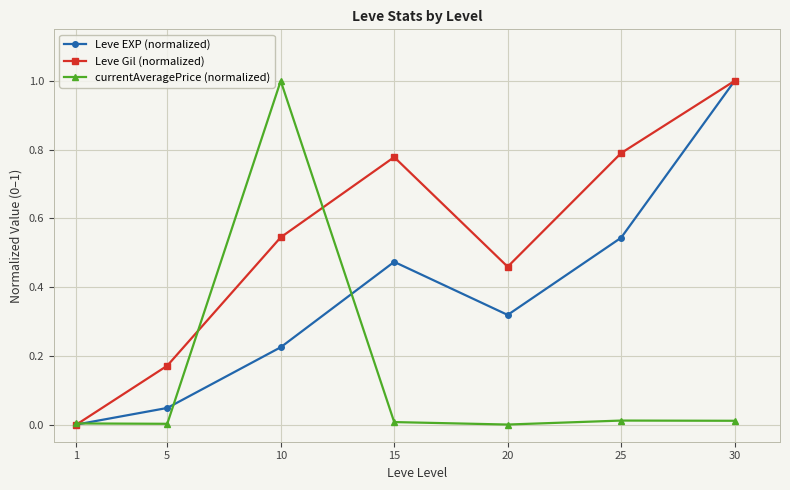

True or false: currentAveragePrice (normalized) has more than 2 interior local peaks.

False